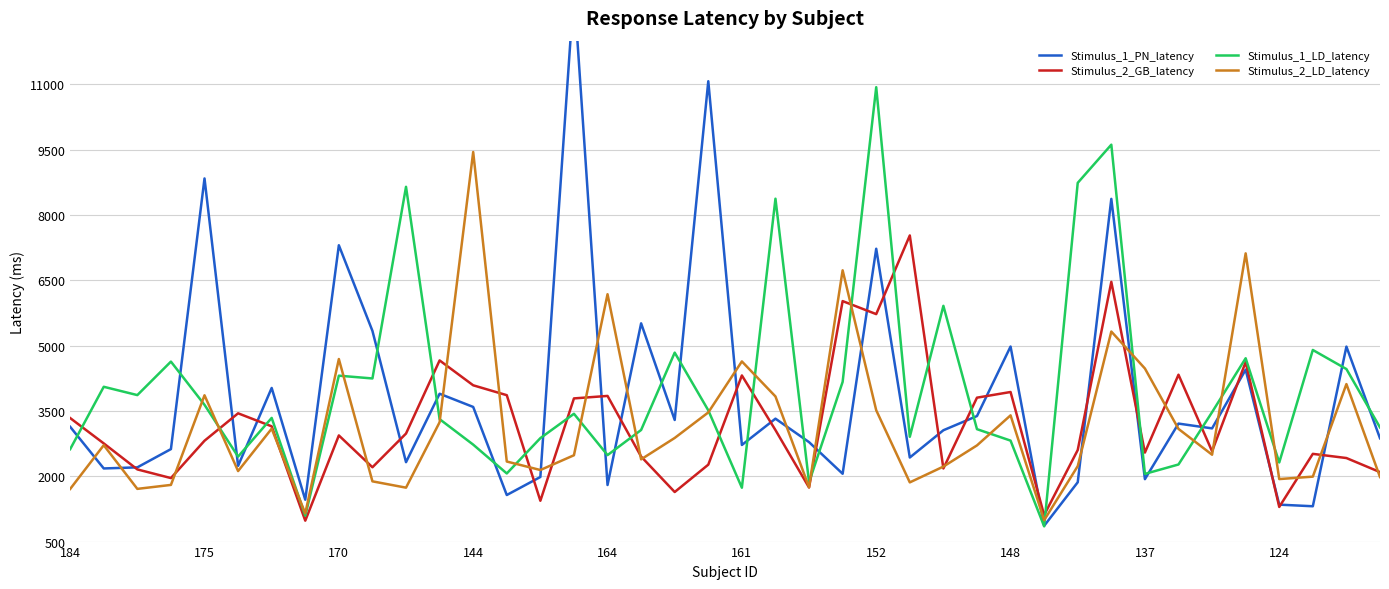

How many values in the Stimulus_1_LD_latency series are below 3434?

20